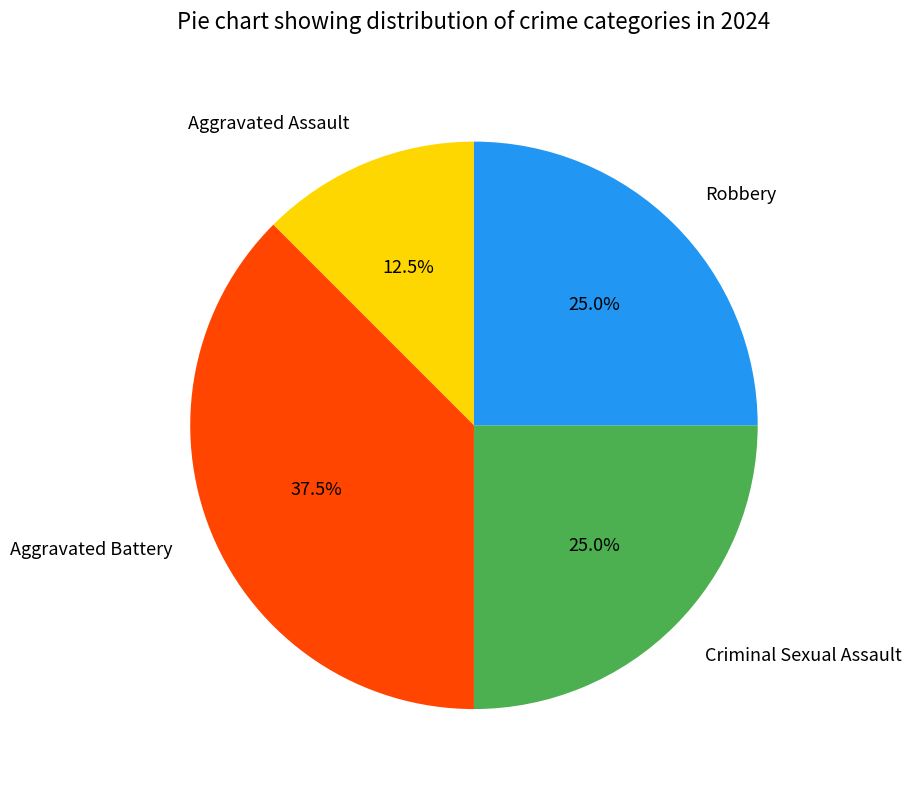

Approximately how many times larger is the value at Criminal Sexual Assault compared to Robbery?

1.0